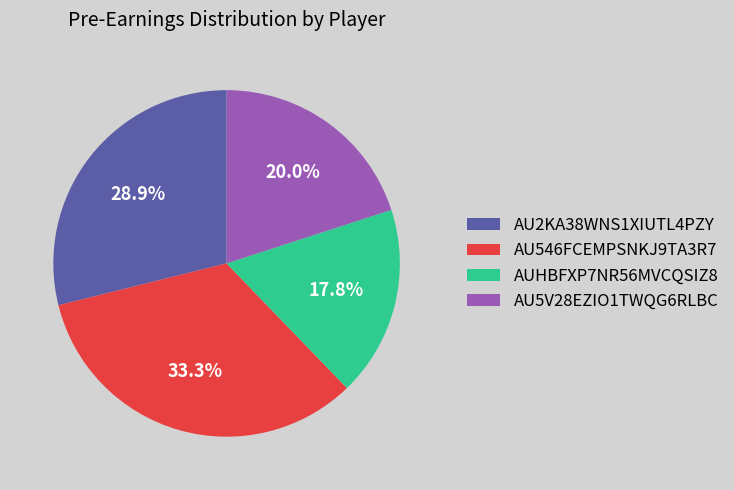

True or false: AU2KA38WNS1XIUTL4PZY accounts for 39% of the total.

False